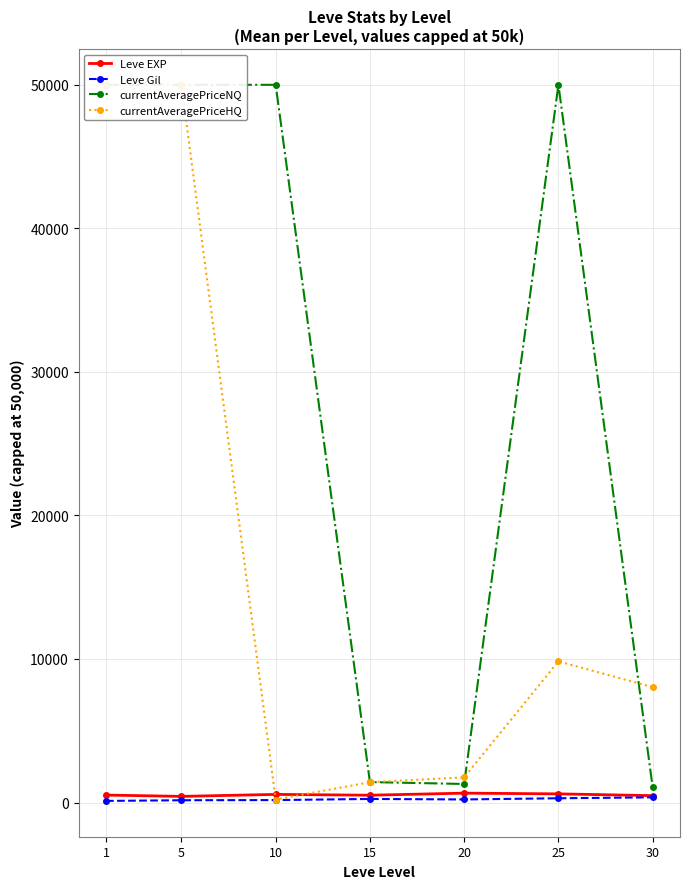

Which series has the largest range (max minus min)?

currentAveragePriceHQ